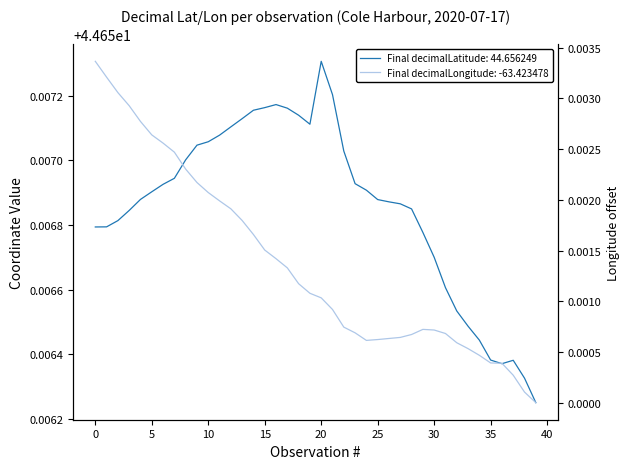

List the series in order of their peak value, highest first.

decimalLatitude, decimalLongitude